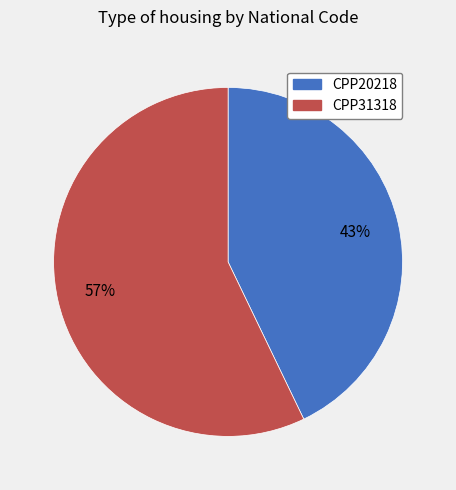

True or false: CPP31318 accounts for 69% of the total.

False